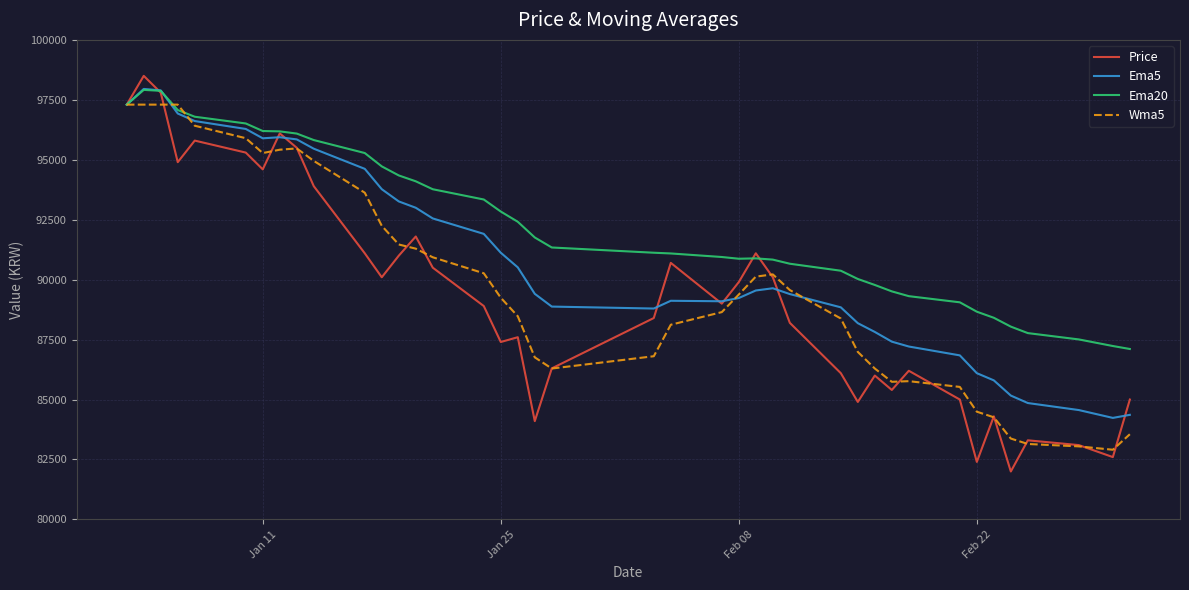

What is the lowest value of the Ema5 series?

84234.4